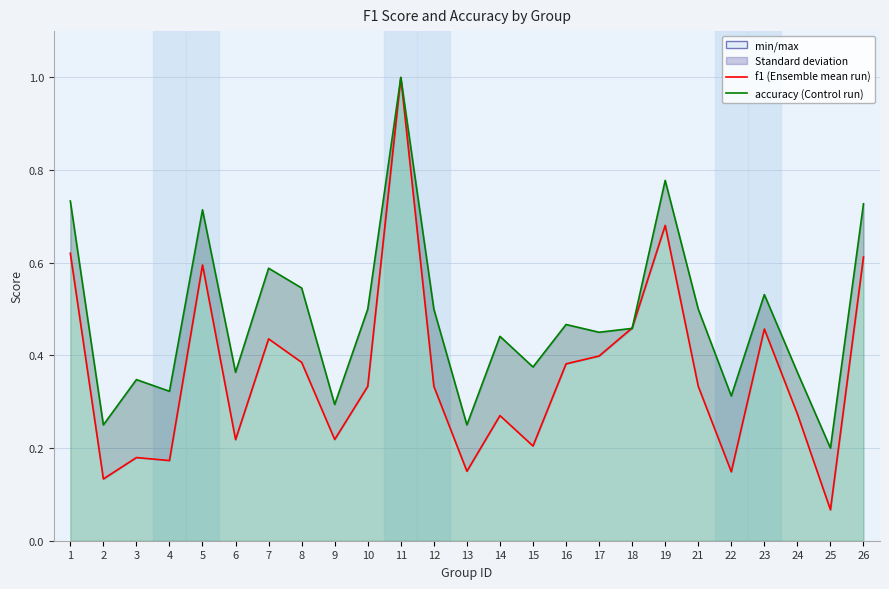

What is the average value of the f1 (Ensemble mean run) series?

0.4